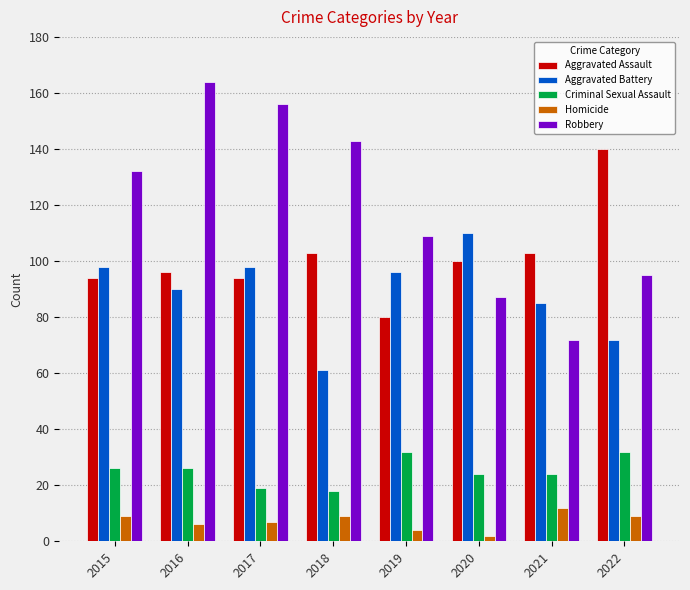

The value of Aggravated Assault at 2018 is 172. True or false?

False